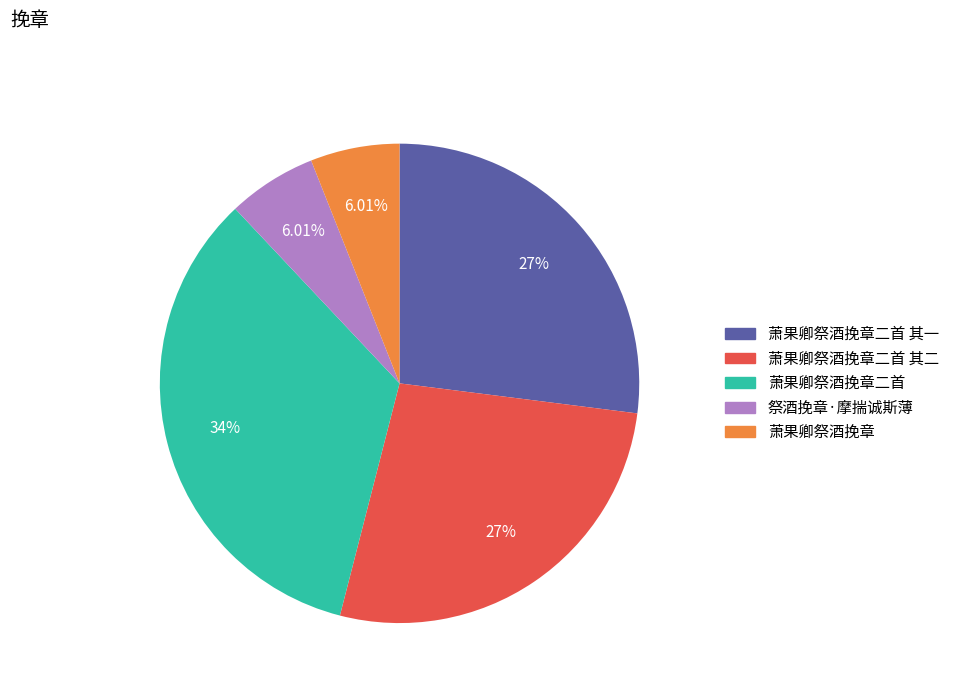

Is there a majority slice in this chart?

No